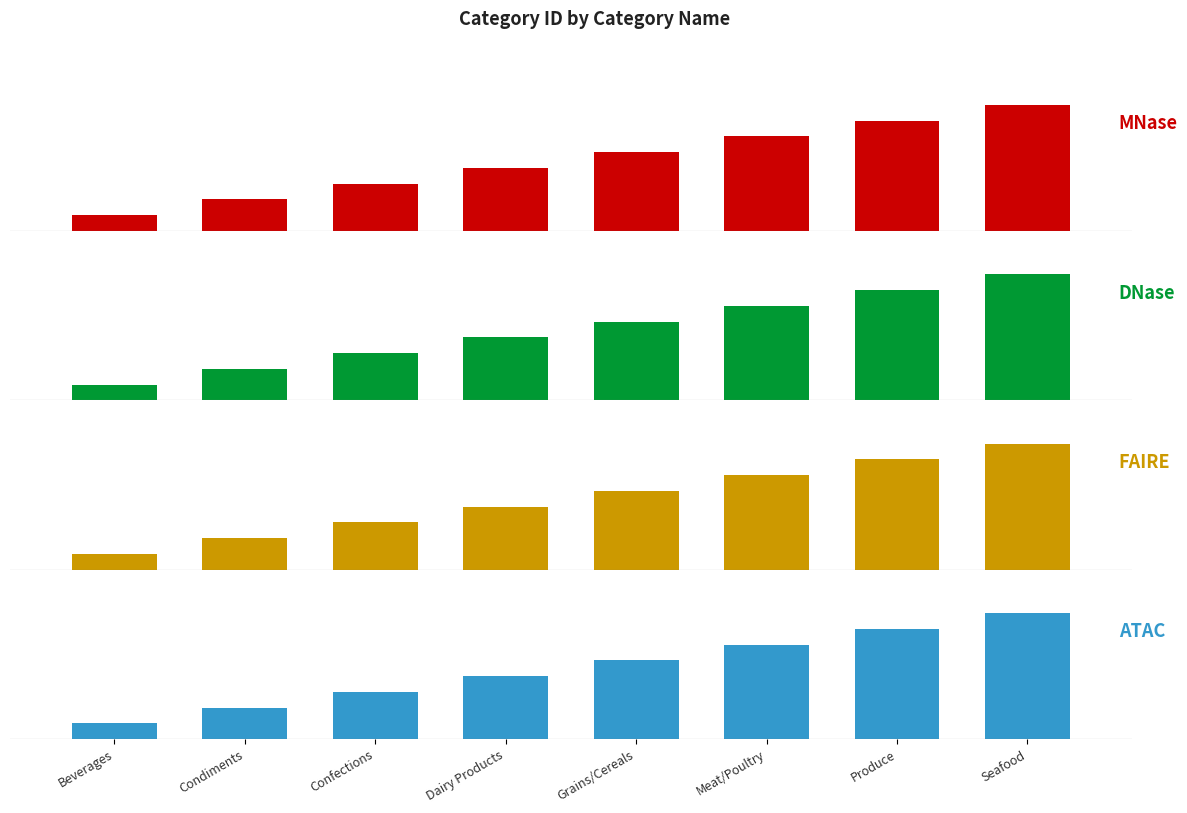

At which label does DNase first exceed 5?

Meat/Poultry